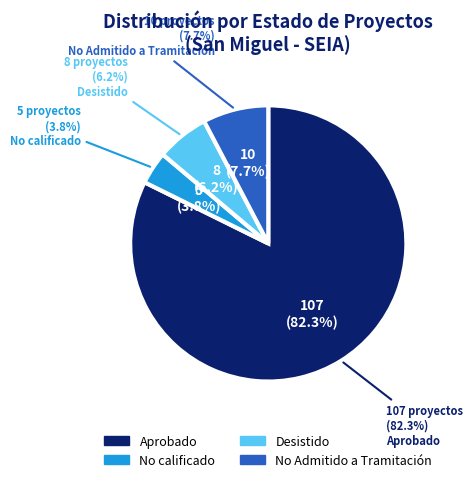

Which category has the biggest portion of the pie?

Aprobado